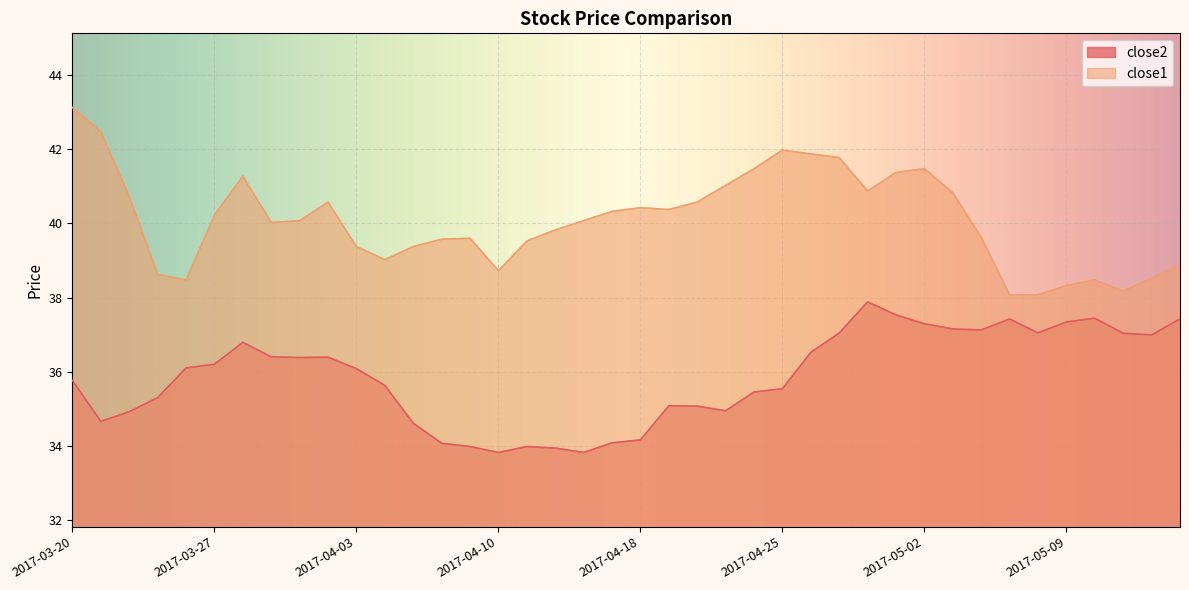

What is the difference between the close1 values at 2017-04-10 and 2017-05-02?

2.8